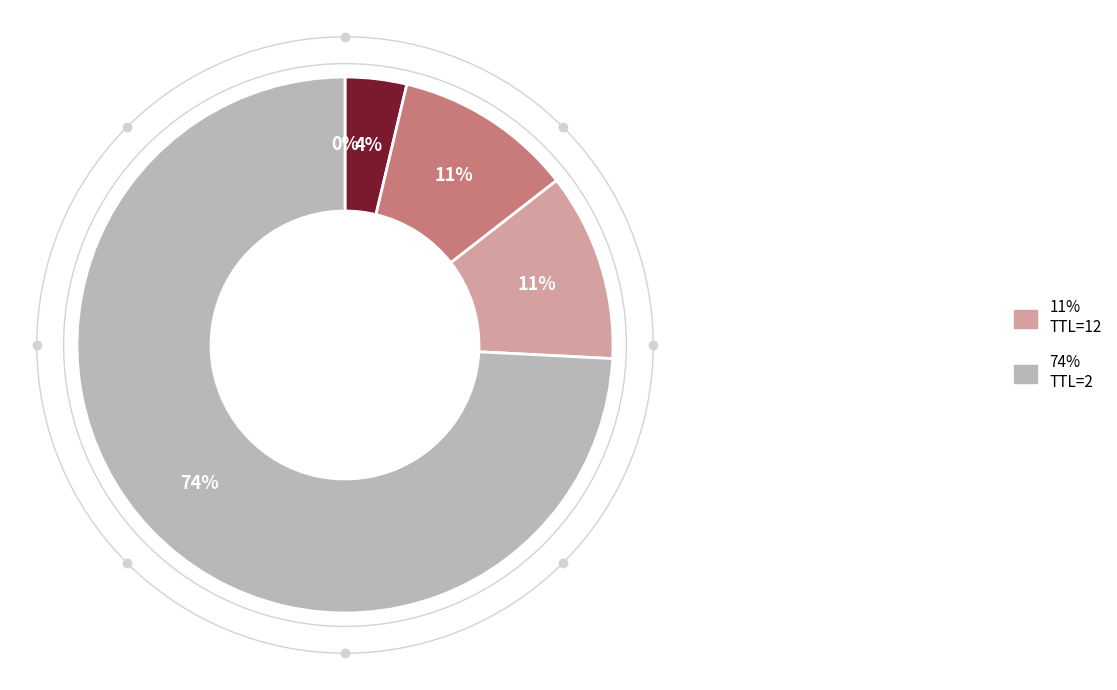

To the nearest percent, what is the difference between the largest and smallest slice percentages?

74%